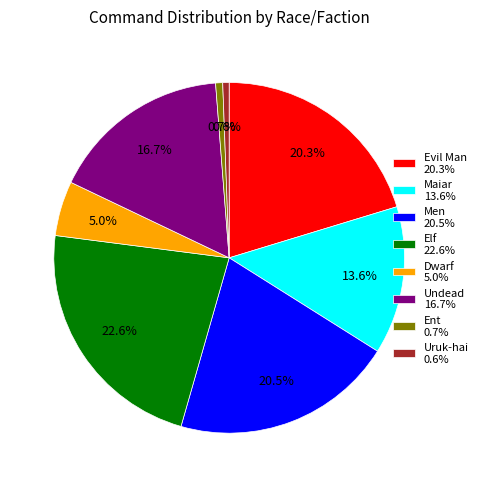

Count the number of slices in the pie.

8